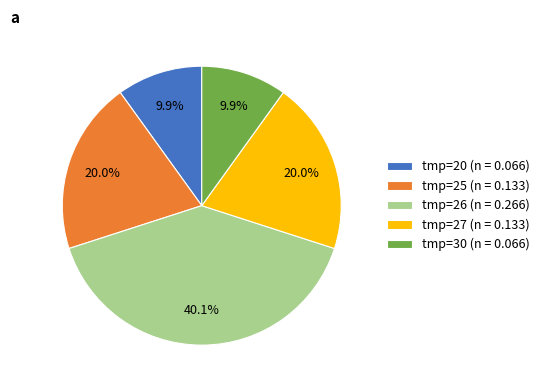

Does any single category account for the majority?

No